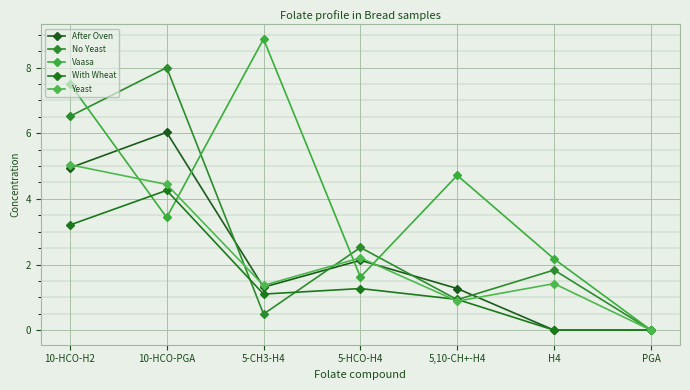

True or false: Vaasa has a value of 3.6 at H4.

False